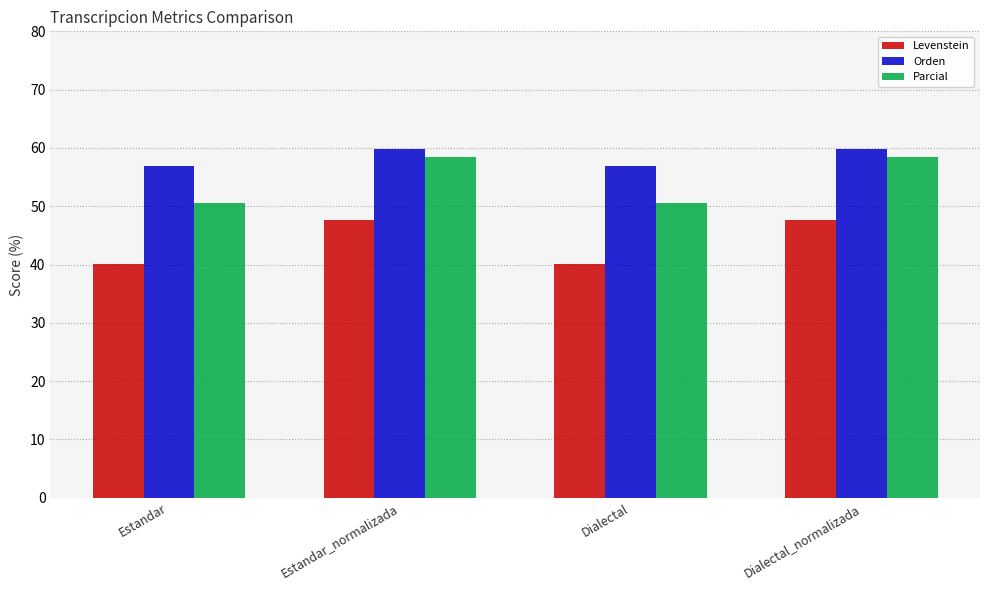

Is the value of Orden at Estandar_normalizada greater than the value of Levenstein at Estandar?

Yes